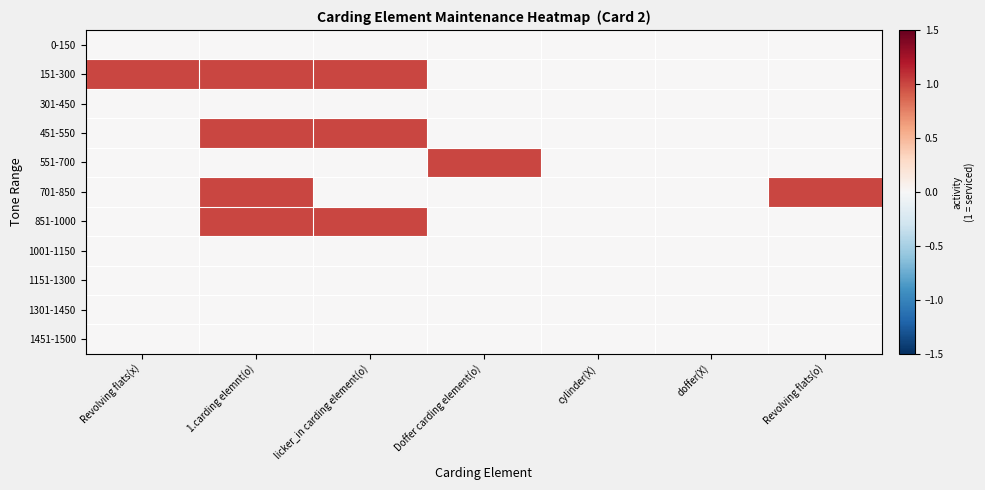

At which category is the sum across all series the highest?

1.carding elemnt(o)